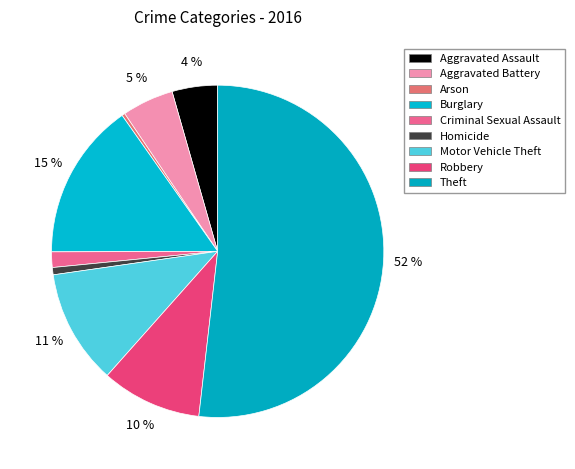

To the nearest percent, what portion does Criminal Sexual Assault represent?

2%